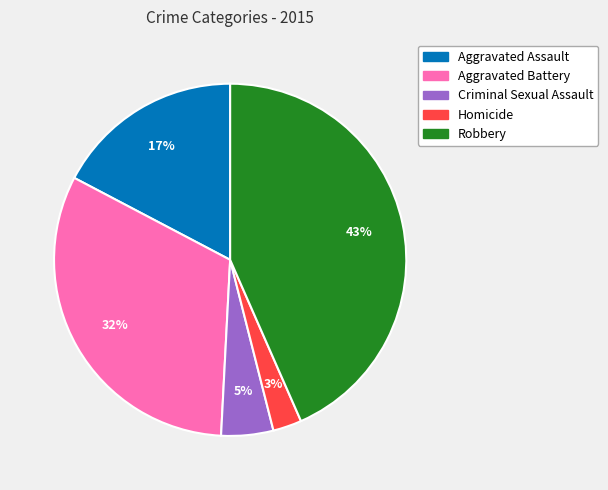

True or false: Aggravated Battery accounts for 41% of the total.

False